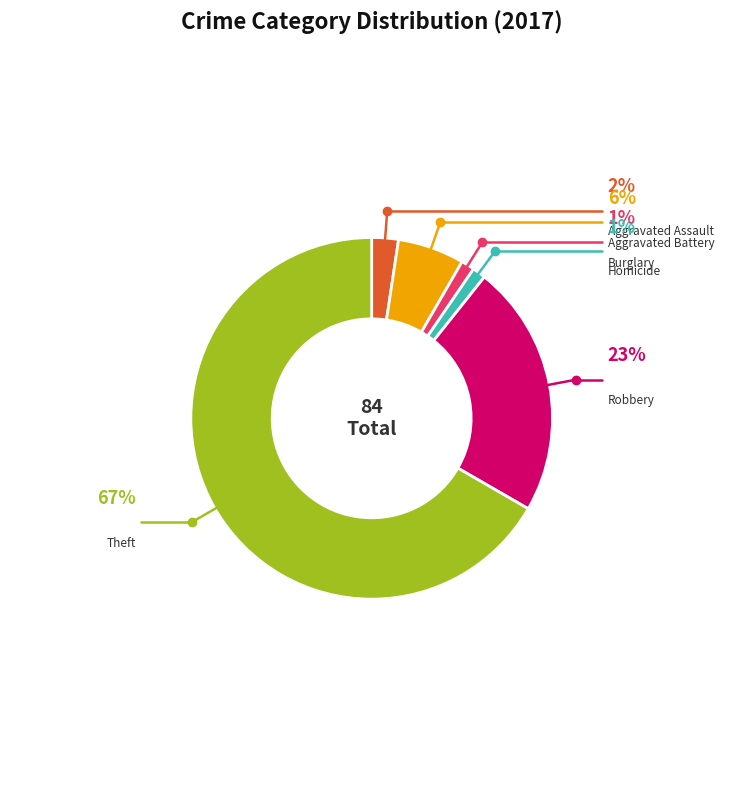

To the nearest percent, what is the average slice percentage?

17%